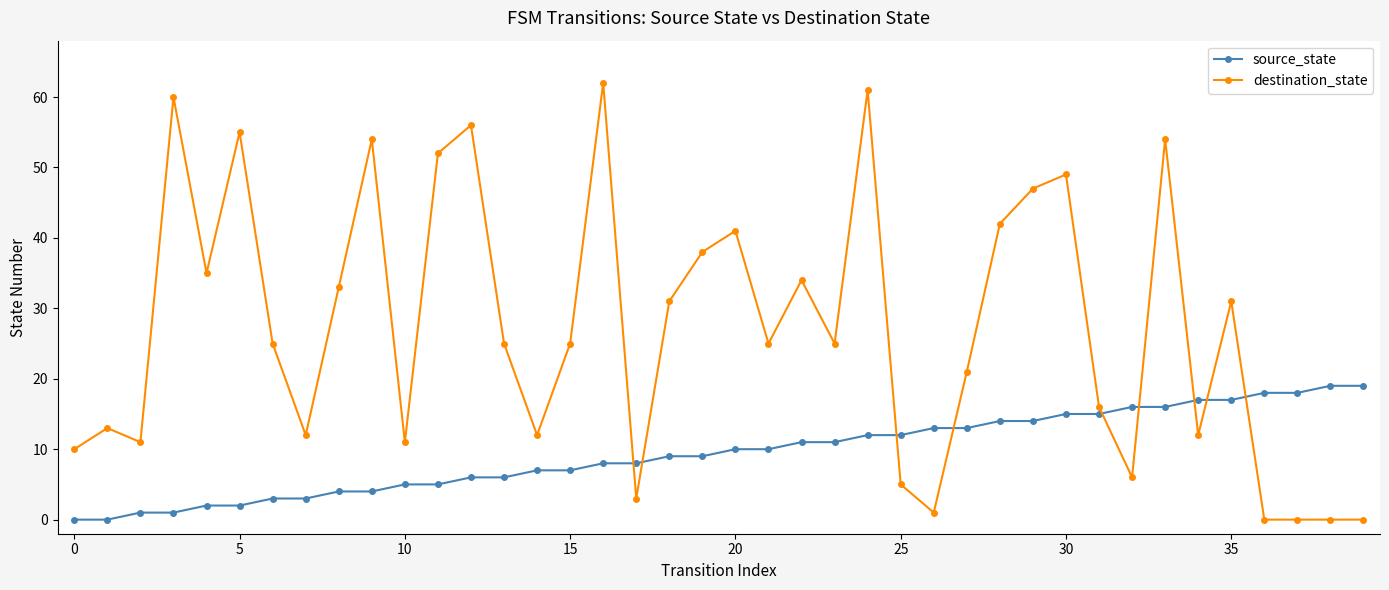

Which series has the widest spread of values?

destination_state